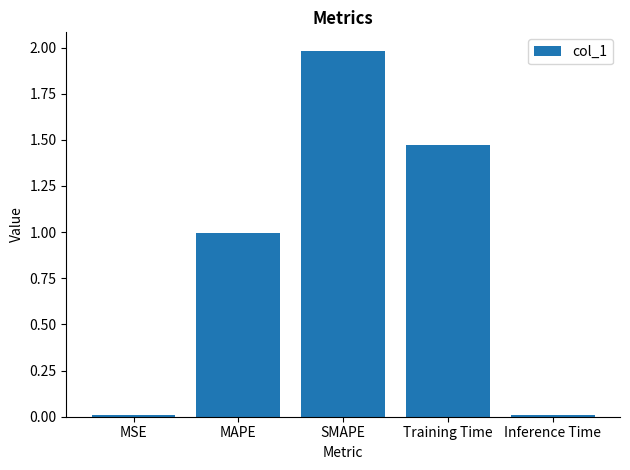

What value does the data have at SMAPE?

2.0